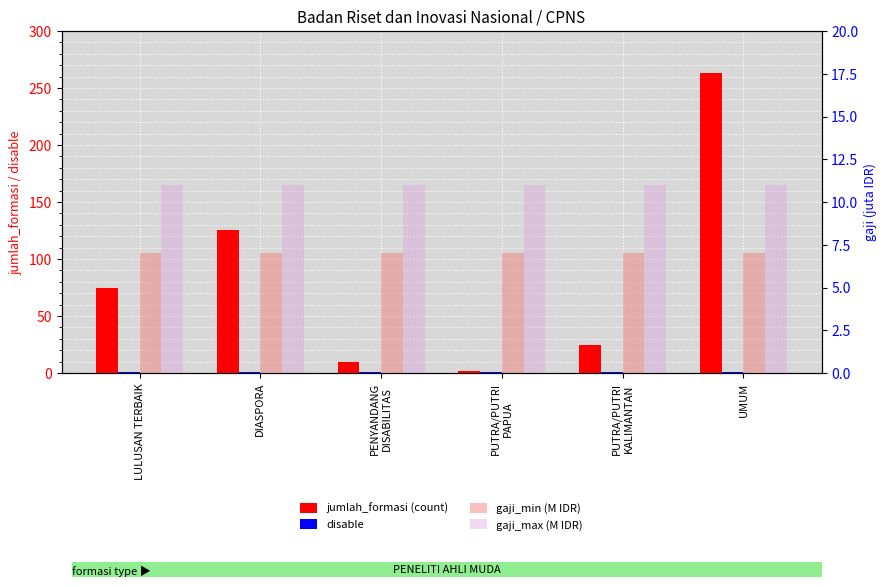

What is the value of the gaji_min (M IDR) bar at the 6th from the left?

7